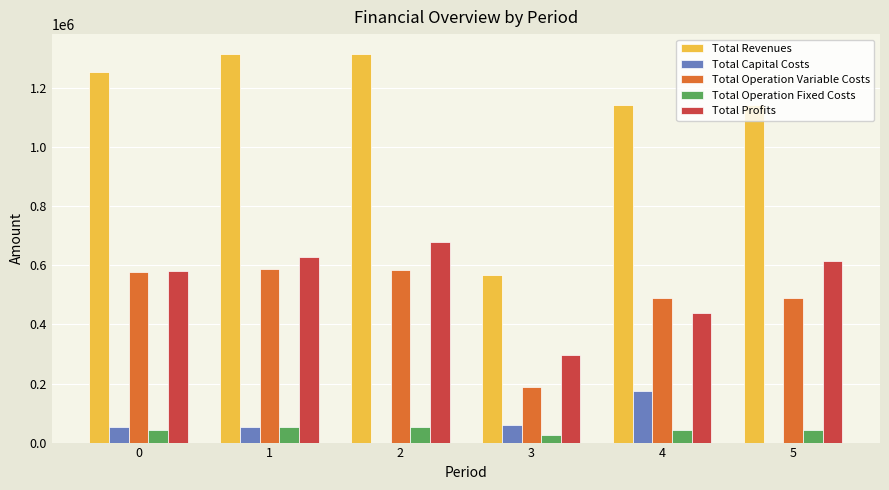

What is the total value across all series at 1?

2634694.5